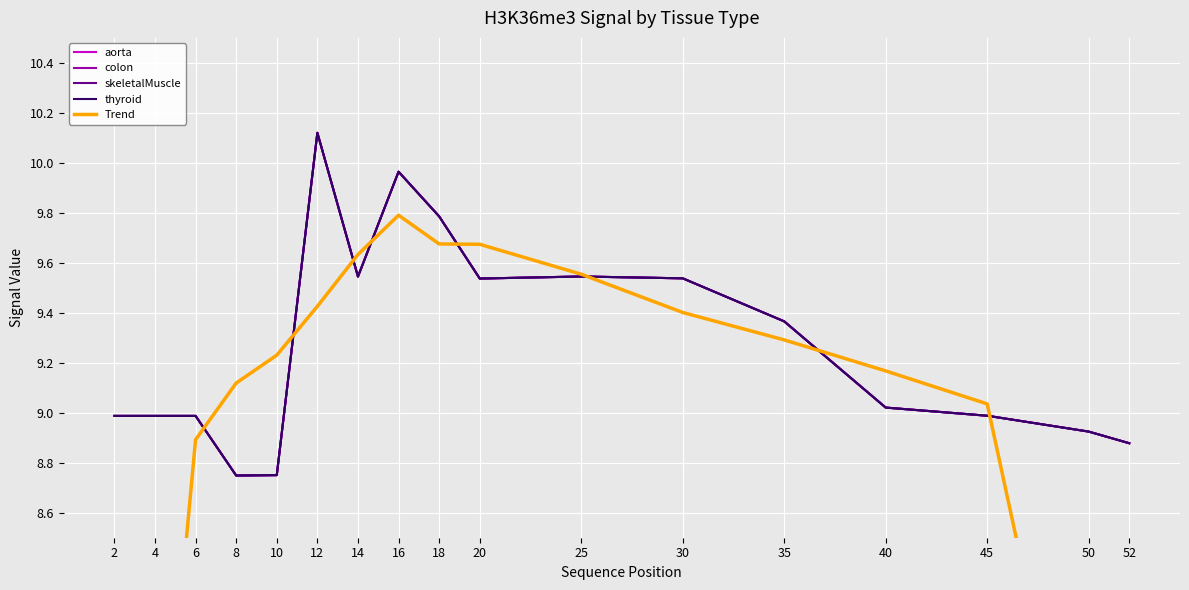

At which label does colon first exceed 9?

12